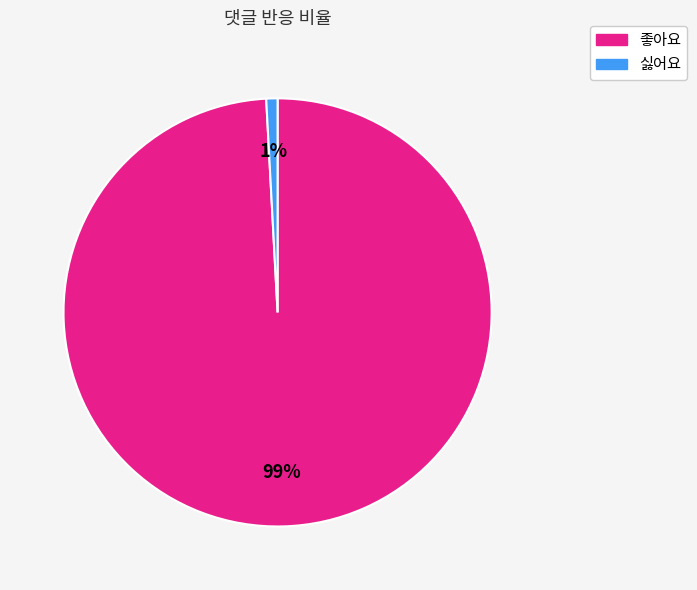

Is there a majority slice in this chart?

Yes